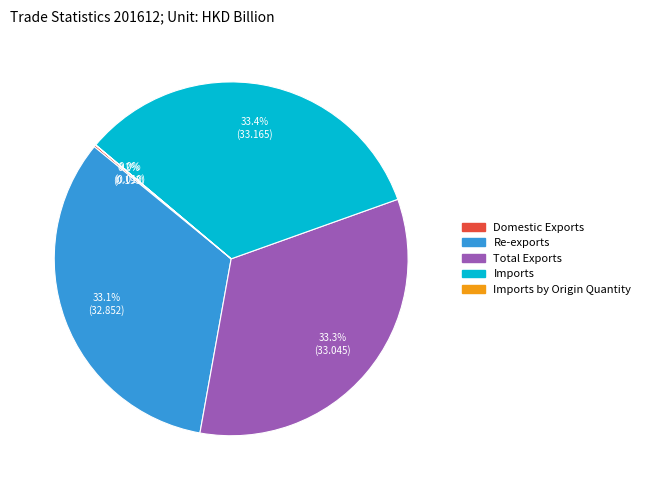

Does any single category account for the majority?

No